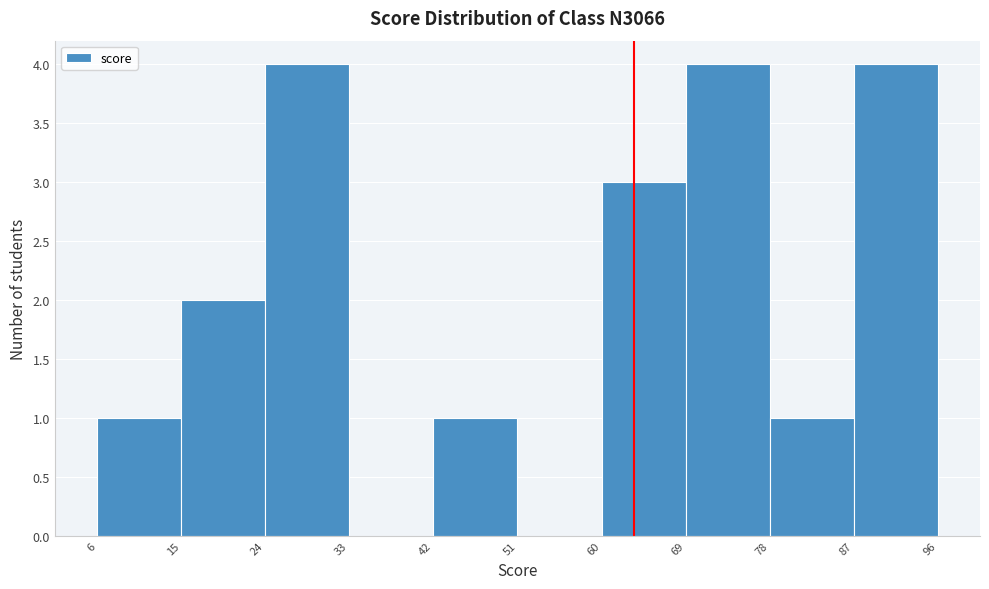

How tall is the bar that spans 60 to 69 on the x-axis? The values are not printed on the chart, so give them approximately, as read against the axis.

3